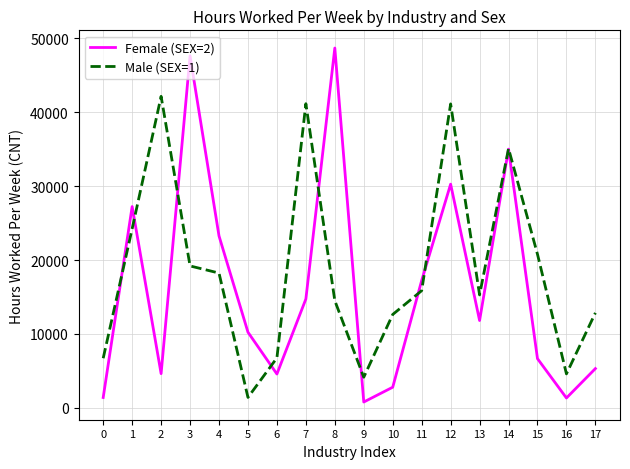

What is the difference between the maximum and second lowest values in the Male (SEX=1) series?

37998